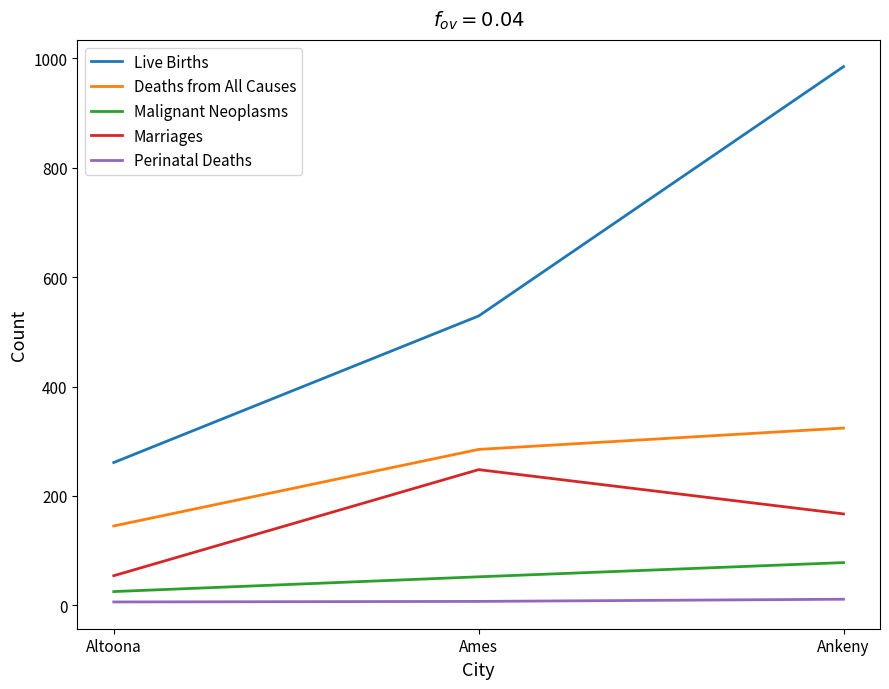

What is the smallest value displayed?

6